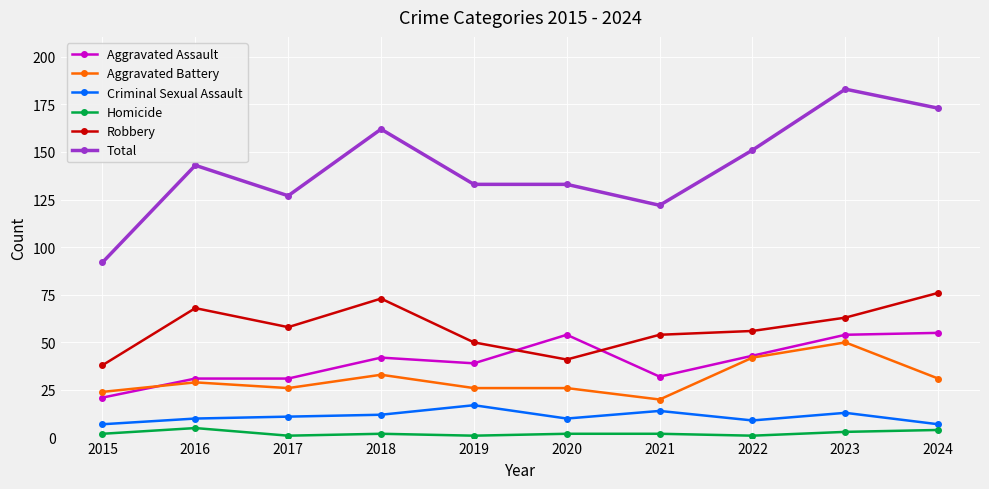

What is the lowest value of the Total series?

92